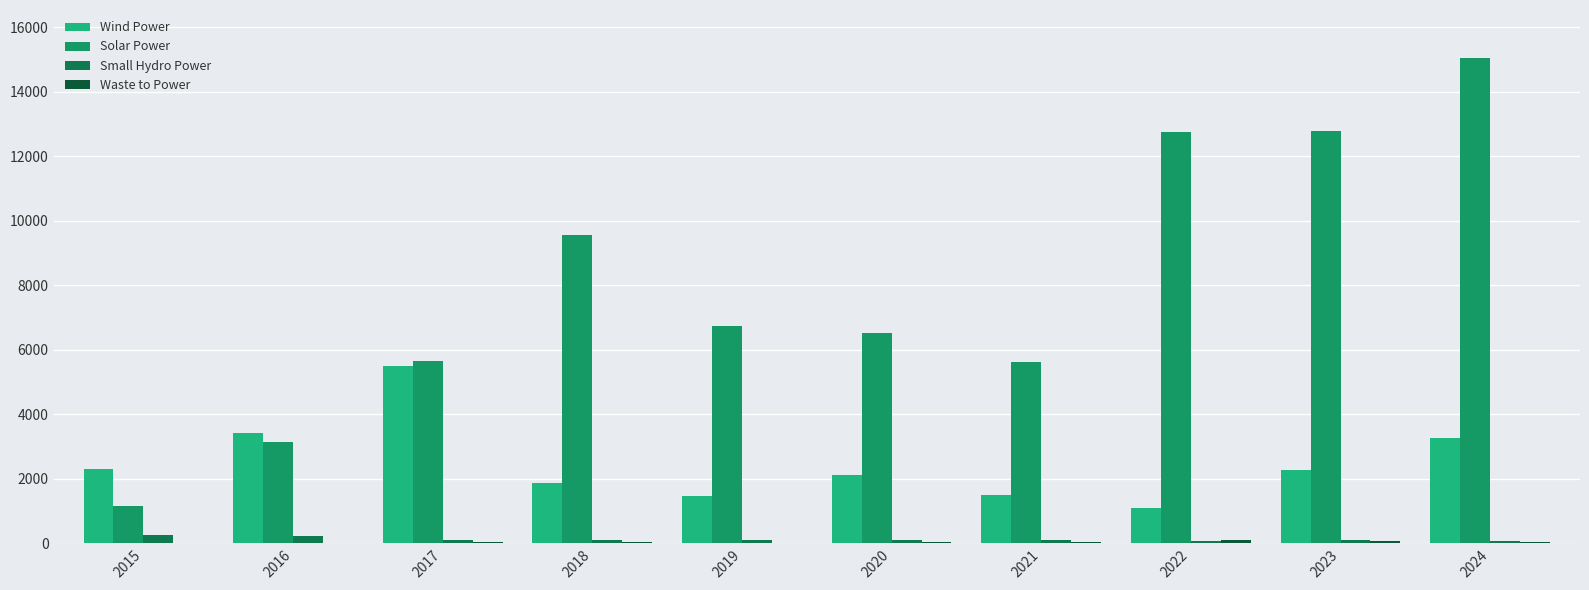

What is the highest value of the Waste to Power series?

89.2